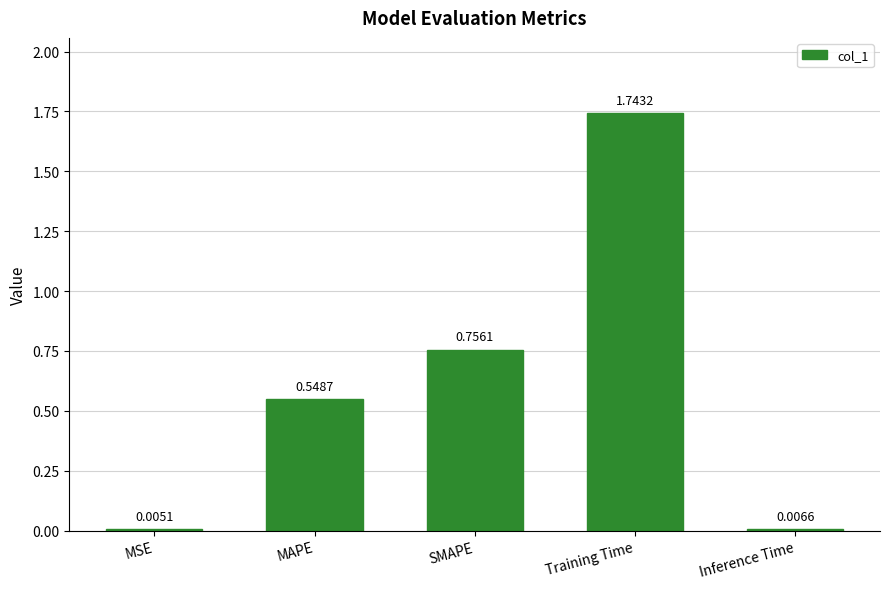

Which category has the highest value across all series?

Training Time